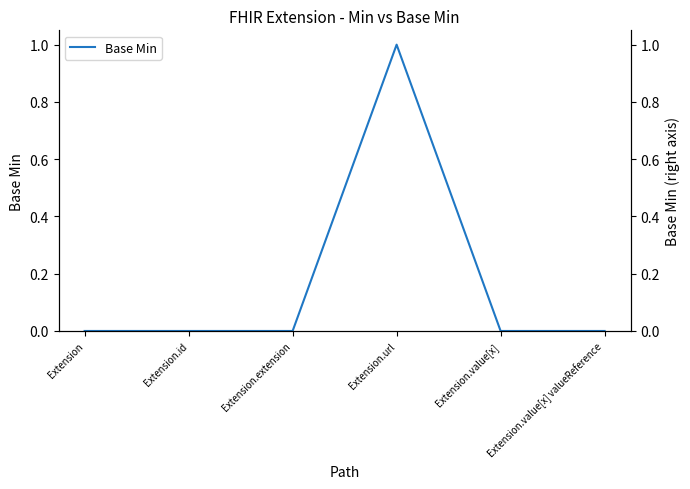

True or false: the data shows 1 at Extension.url.

True